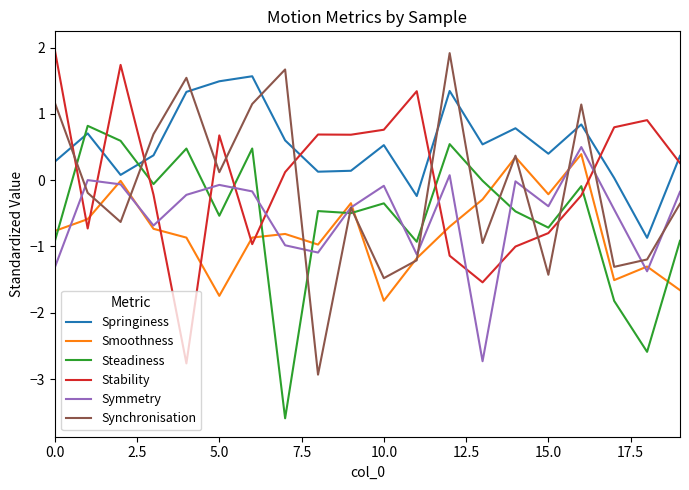

What are all the series names shown in the legend?

Springiness, Smoothness, Steadiness, Stability, Symmetry, Synchronisation